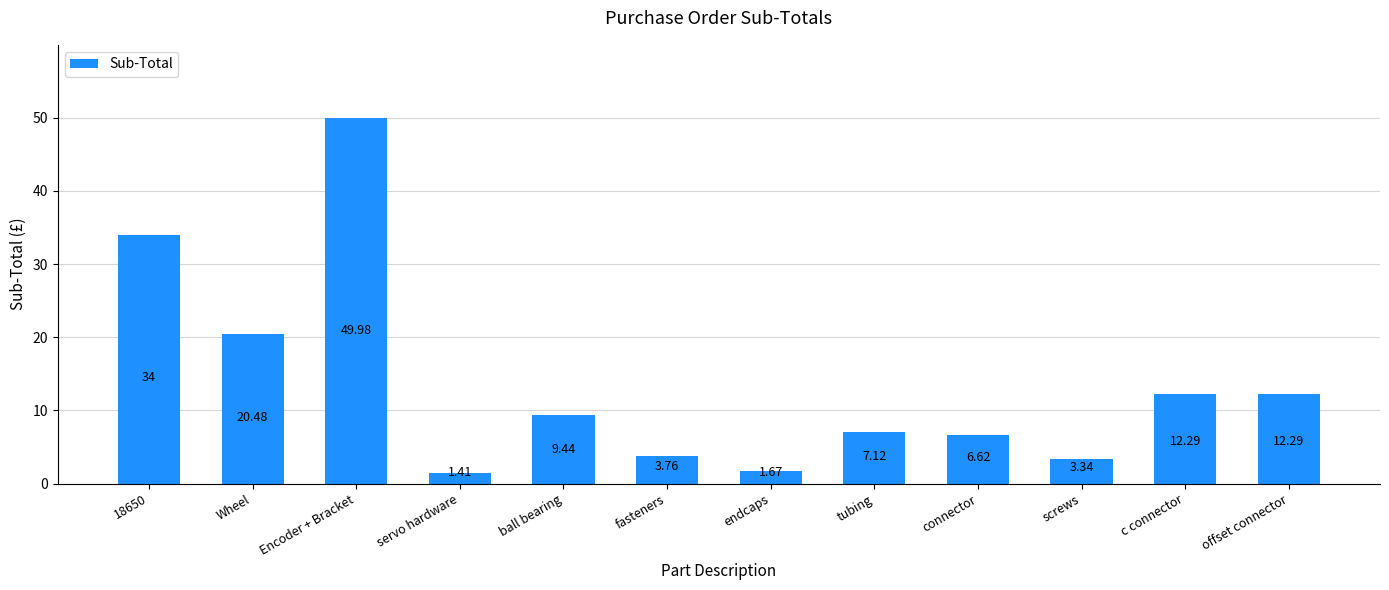

At which label is the value closest to 25?

Wheel